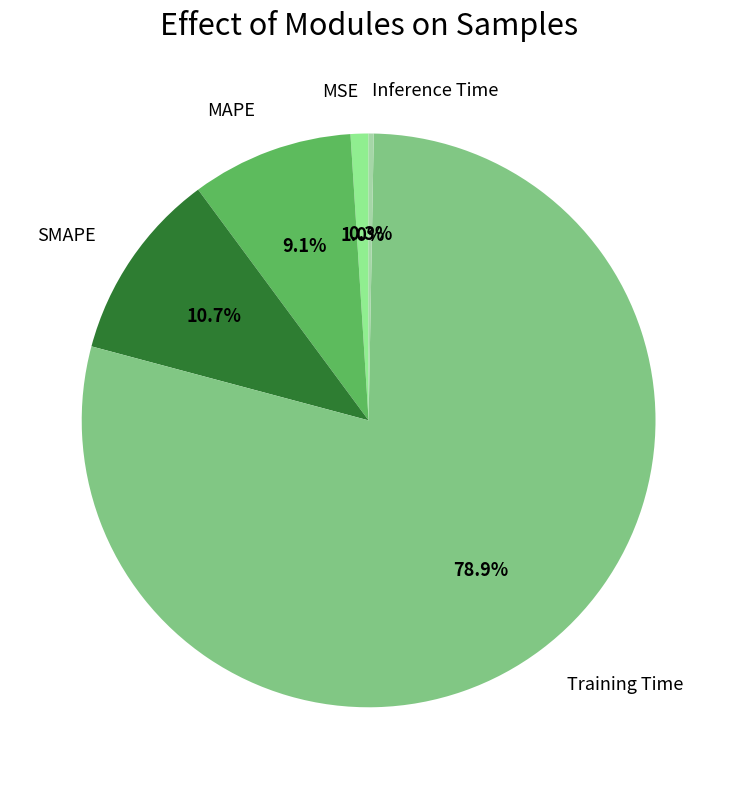

How many segments does this pie chart have?

5